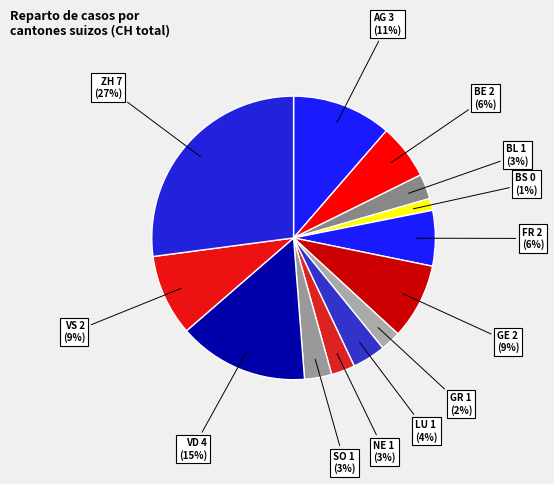

How many segments does this pie chart have?

13